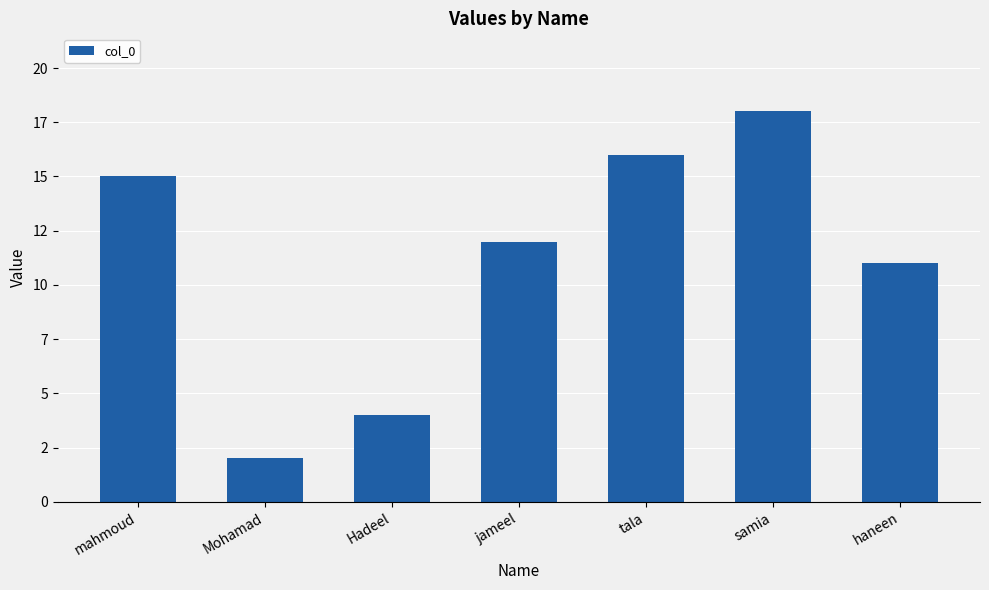

How many data points does each series have?

7